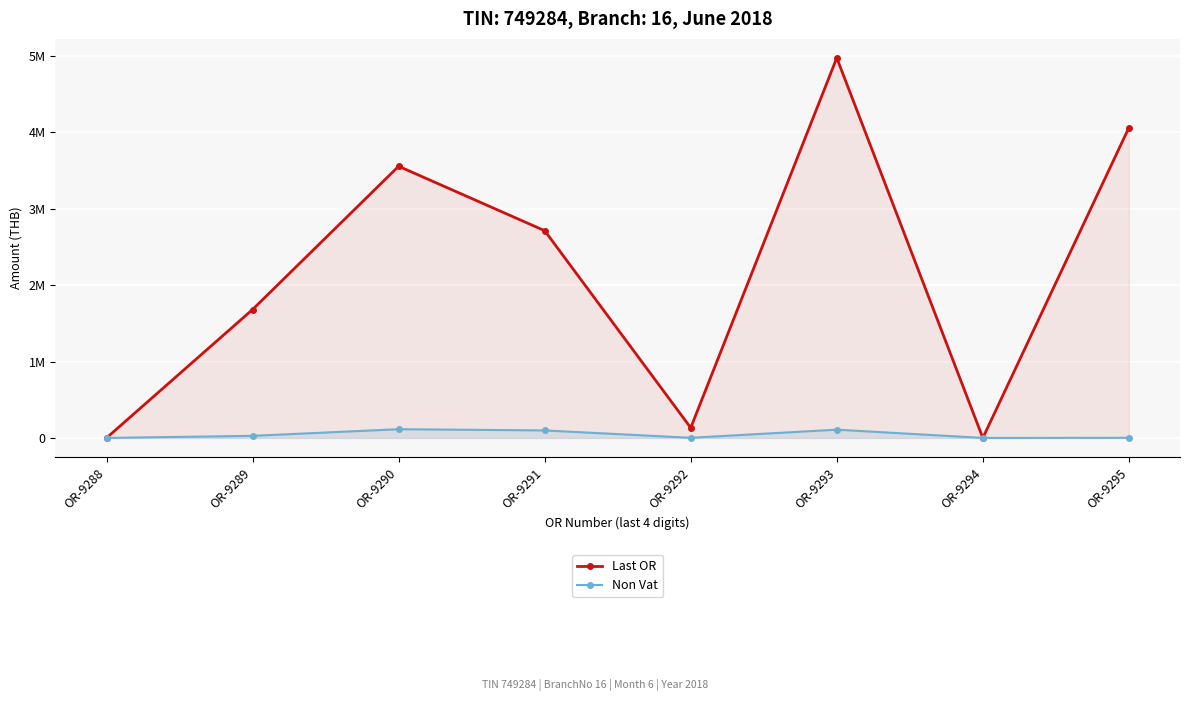

True or false: Last OR has a value of 0.0 at OR-9288.

True